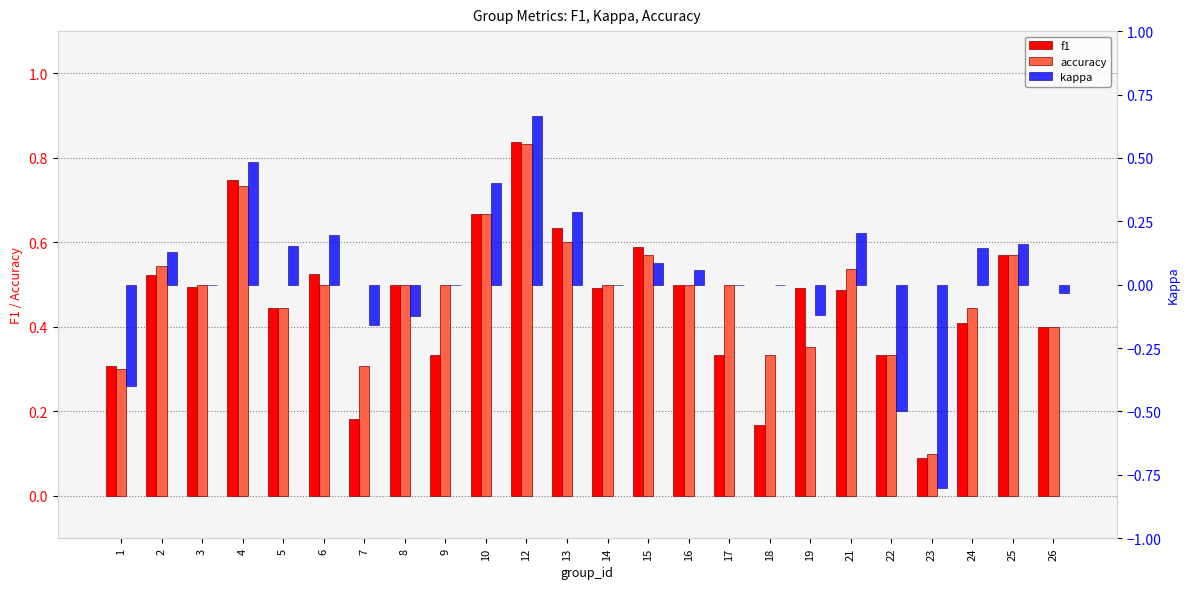

Does the chart contain stacked bars?

No